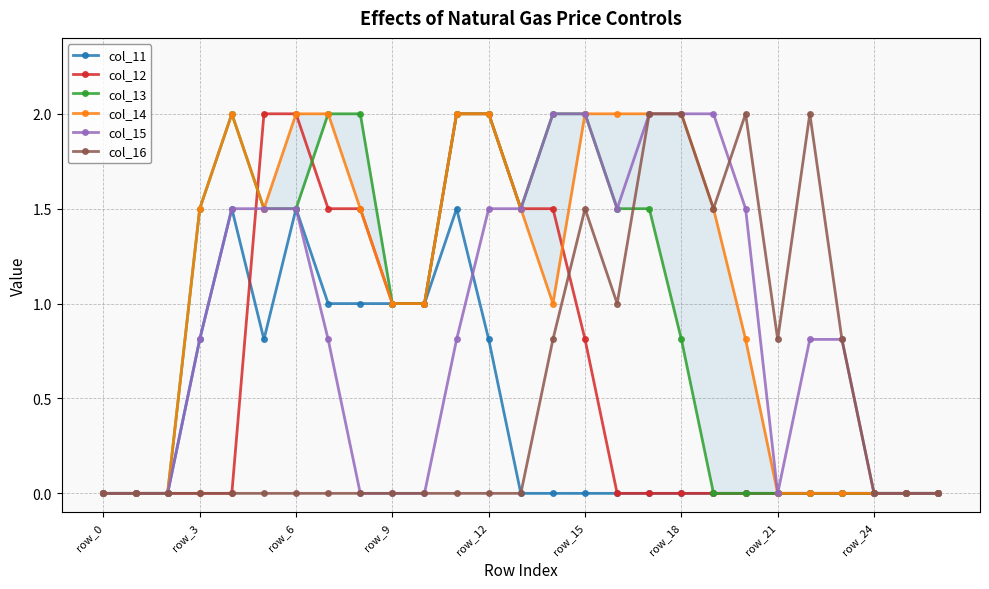

Between 16 and 22, which is larger?

16